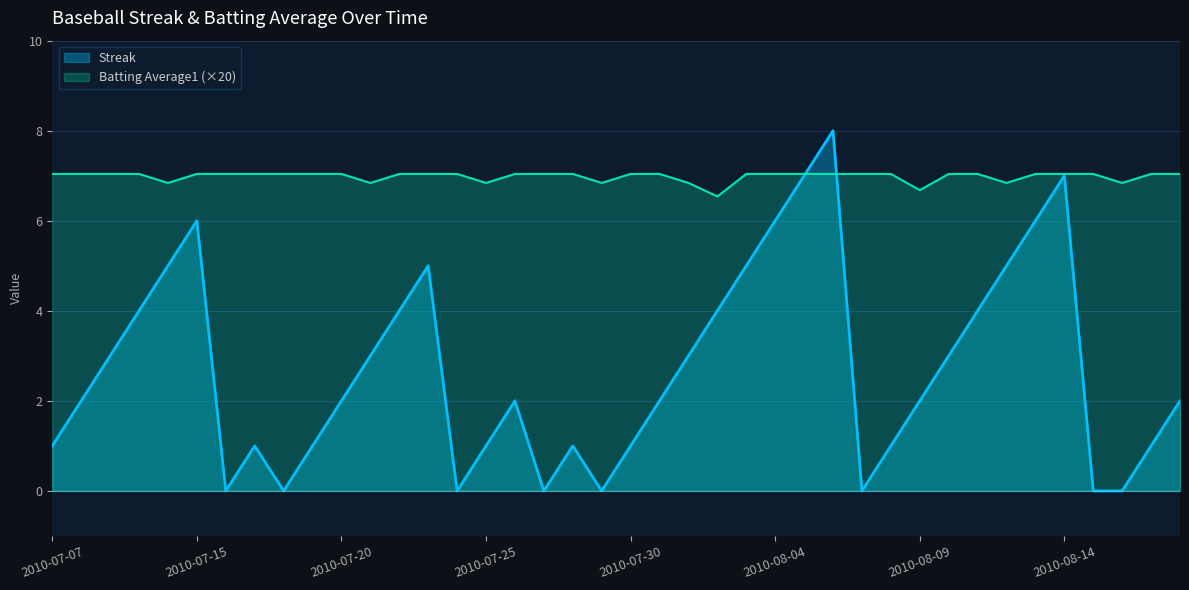

How many data points in Batting Average1 are above 7?

31